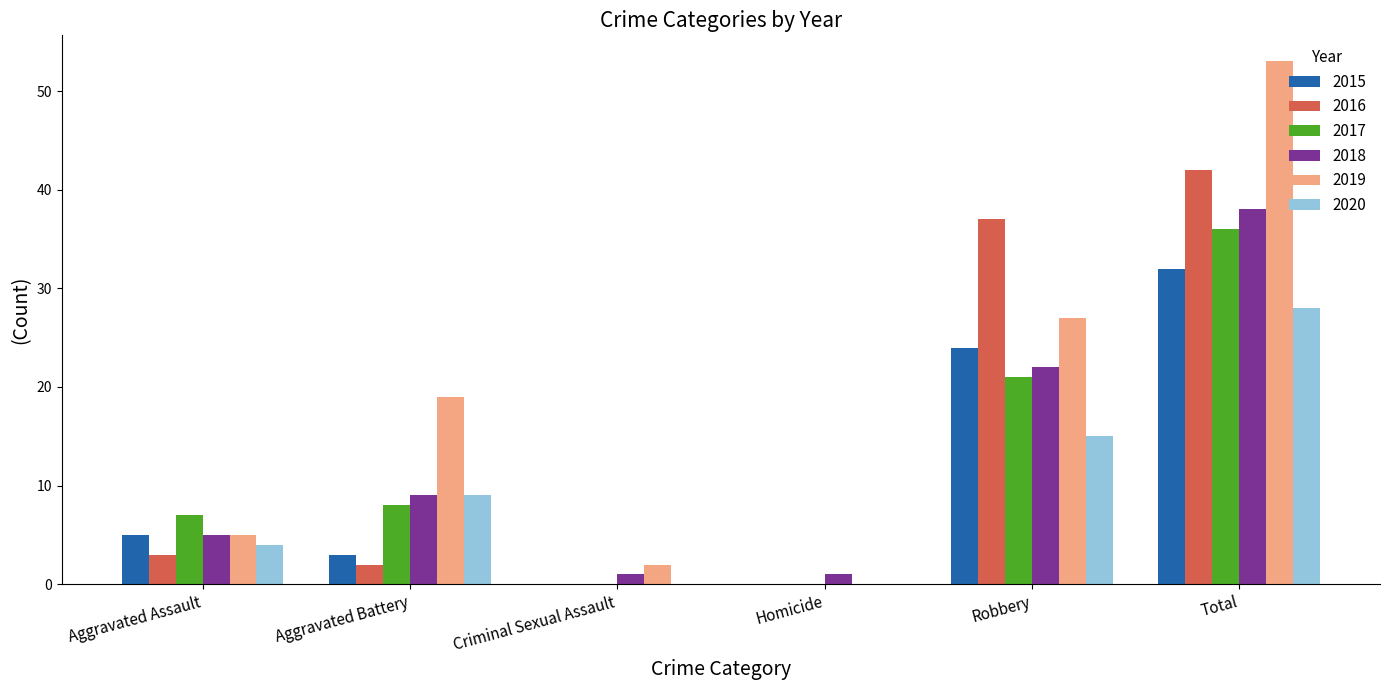

Reading left to right, list all the values displayed in this chart.

2015: Aggravated Assault=5	Aggravated Battery=3	Criminal Sexual Assault=0	Homicide=0	Robbery=24	Total=32
2016: Aggravated Assault=3	Aggravated Battery=2	Criminal Sexual Assault=0	Homicide=0	Robbery=37	Total=42
2017: Aggravated Assault=7	Aggravated Battery=8	Criminal Sexual Assault=0	Homicide=0	Robbery=21	Total=36
2018: Aggravated Assault=5	Aggravated Battery=9	Criminal Sexual Assault=1	Homicide=1	Robbery=22	Total=38
2019: Aggravated Assault=5	Aggravated Battery=19	Criminal Sexual Assault=2	Homicide=0	Robbery=27	Total=53
2020: Aggravated Assault=4	Aggravated Battery=9	Criminal Sexual Assault=0	Homicide=0	Robbery=15	Total=28